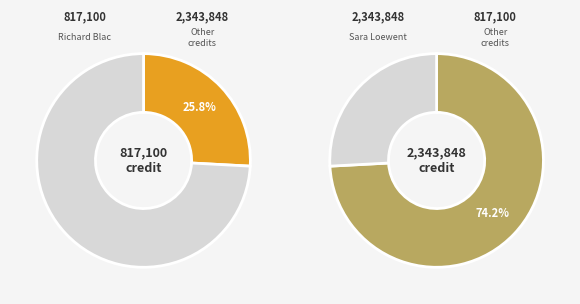

How many slices are in this pie chart?

2